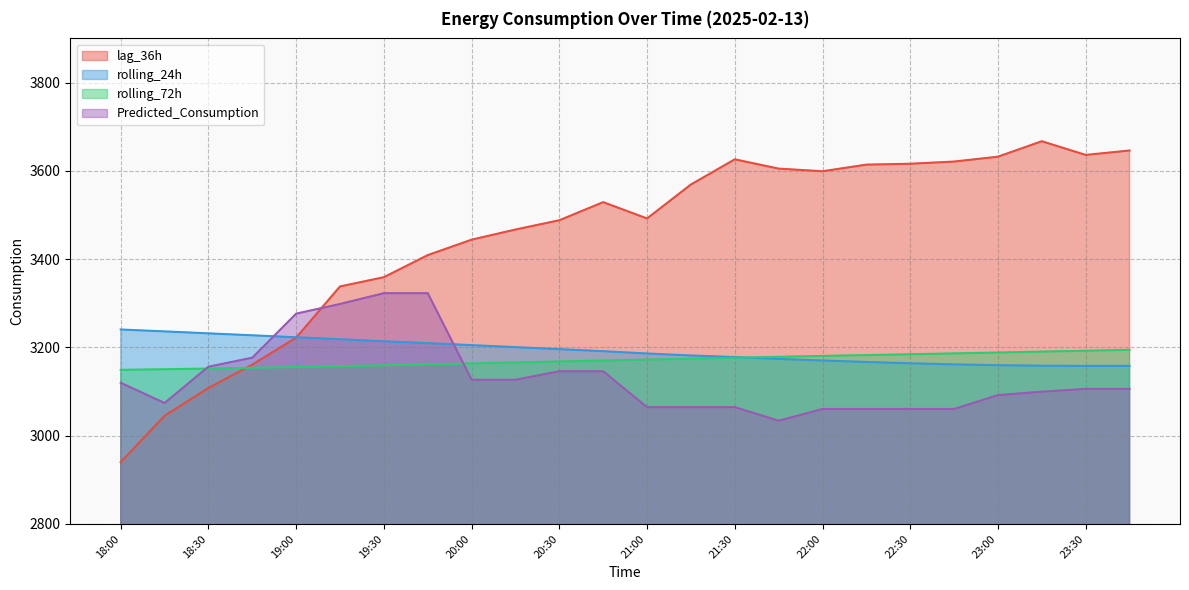

What is the value of the rolling_24h point at the 15th from the left?

3178.0